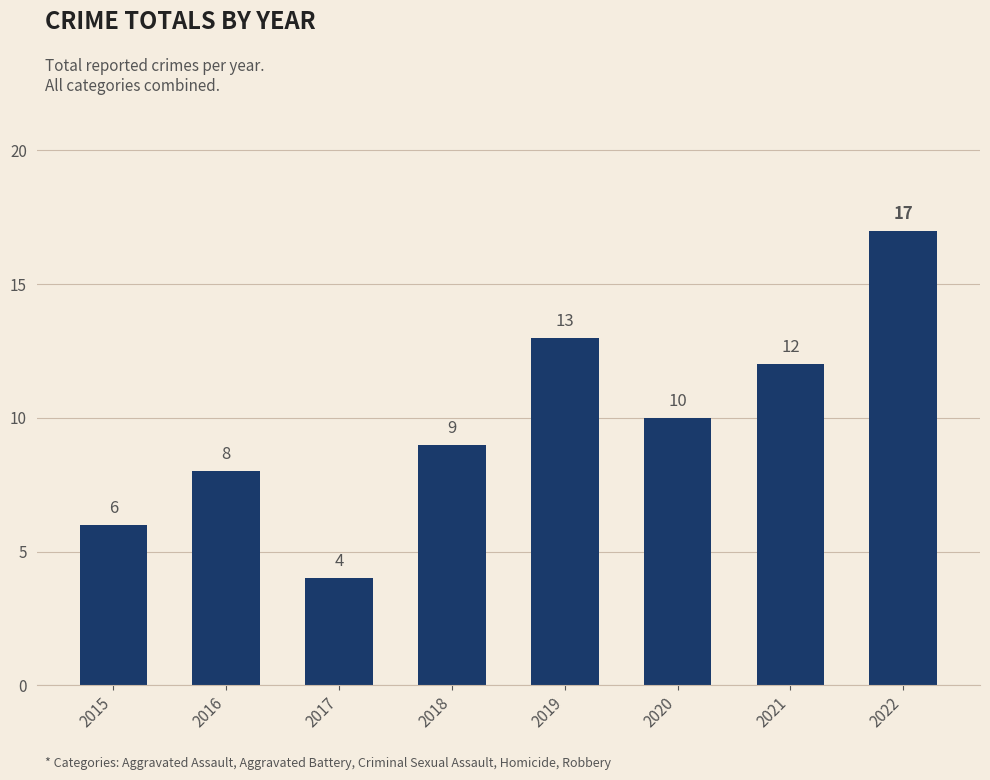

The chart shows a value of 13 at 2019. True or false?

True